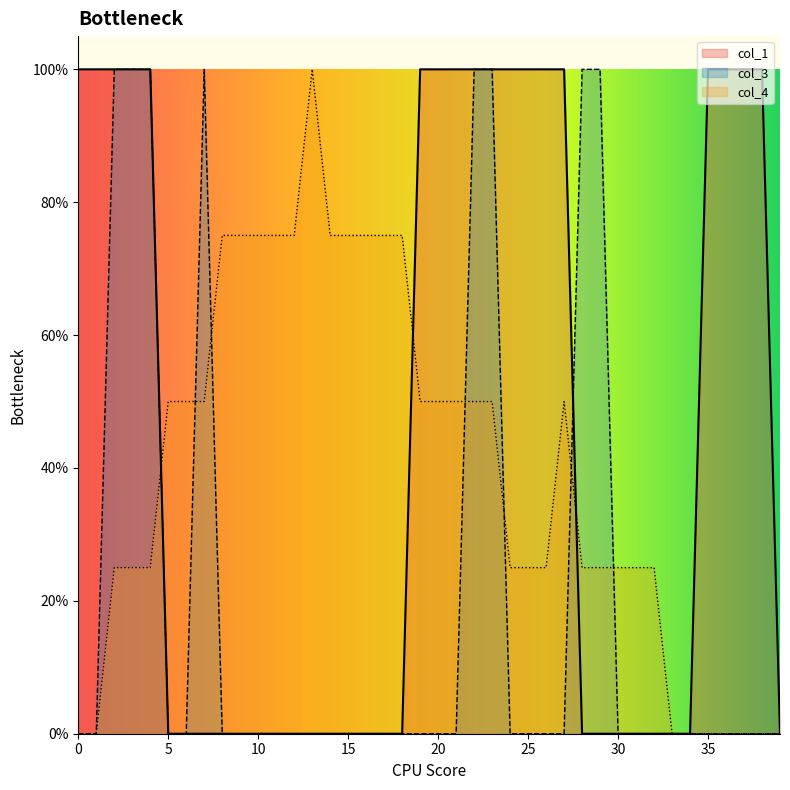

True or false: col_4 and col_3 intersect in this chart.

True